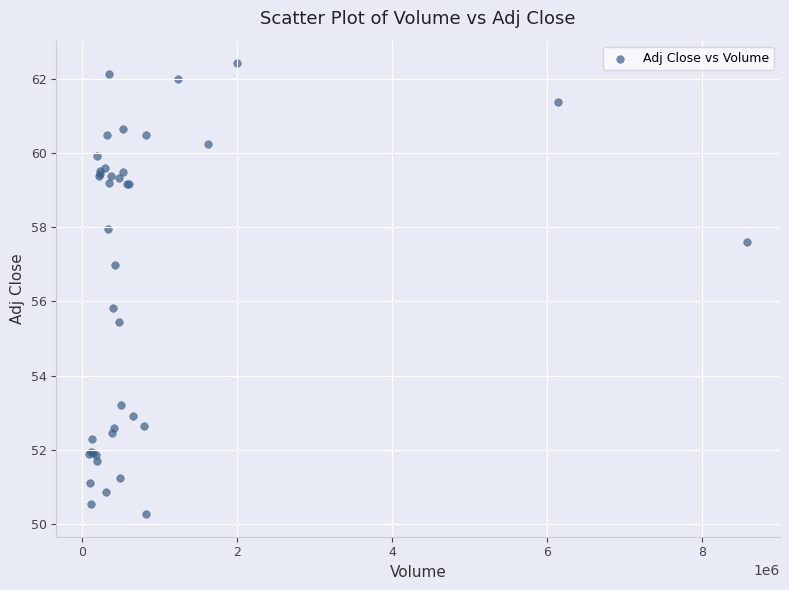

What Y value in the scatter plot is closest to 56?

55.8